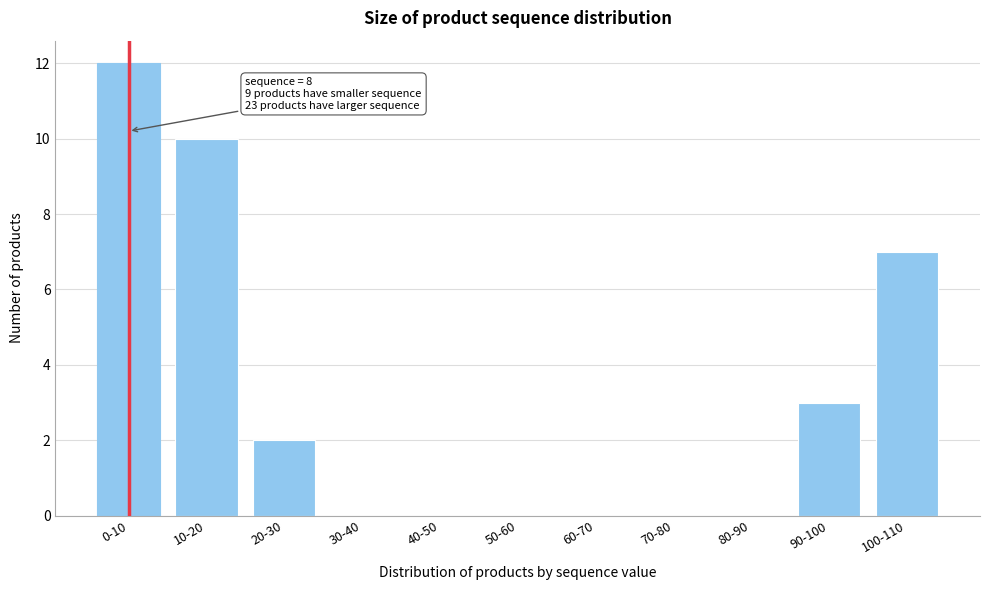

Reading right to left, transcribe all the data shown in this chart.

100-110=7	90-100=3	80-90=0	70-80=0	60-70=0	50-60=0	40-50=0	30-40=0	20-30=2	10-20=10	0-10=12